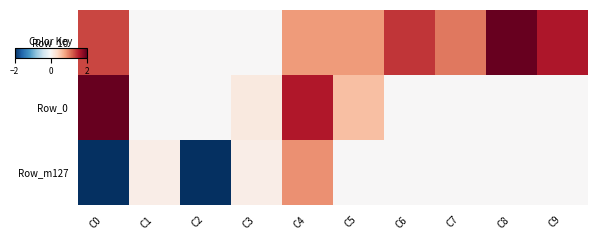

Which label corresponds to the largest value in the chart?

C8